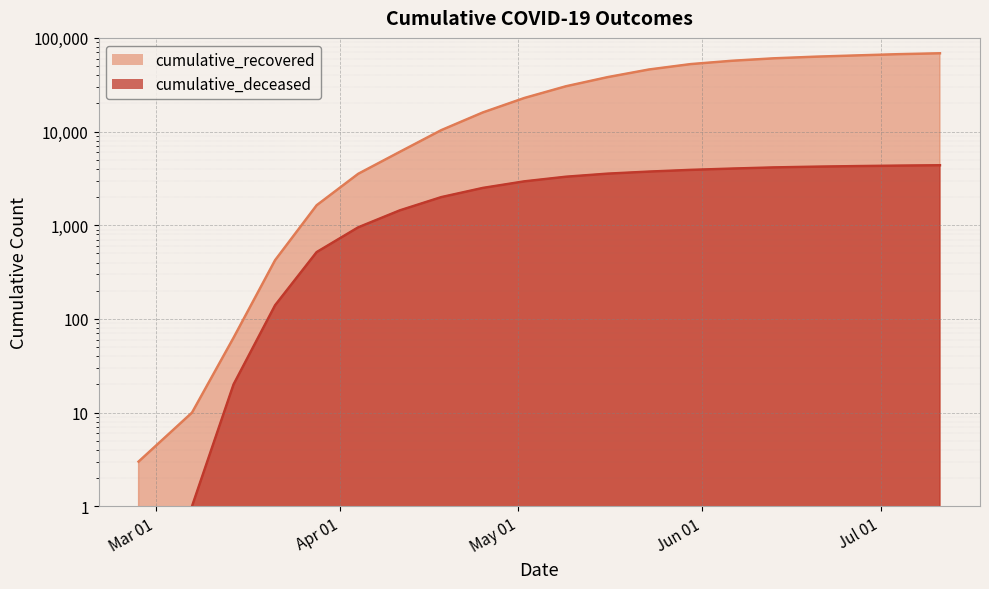

What is the label of the 20th point from the right?

2020-02-27